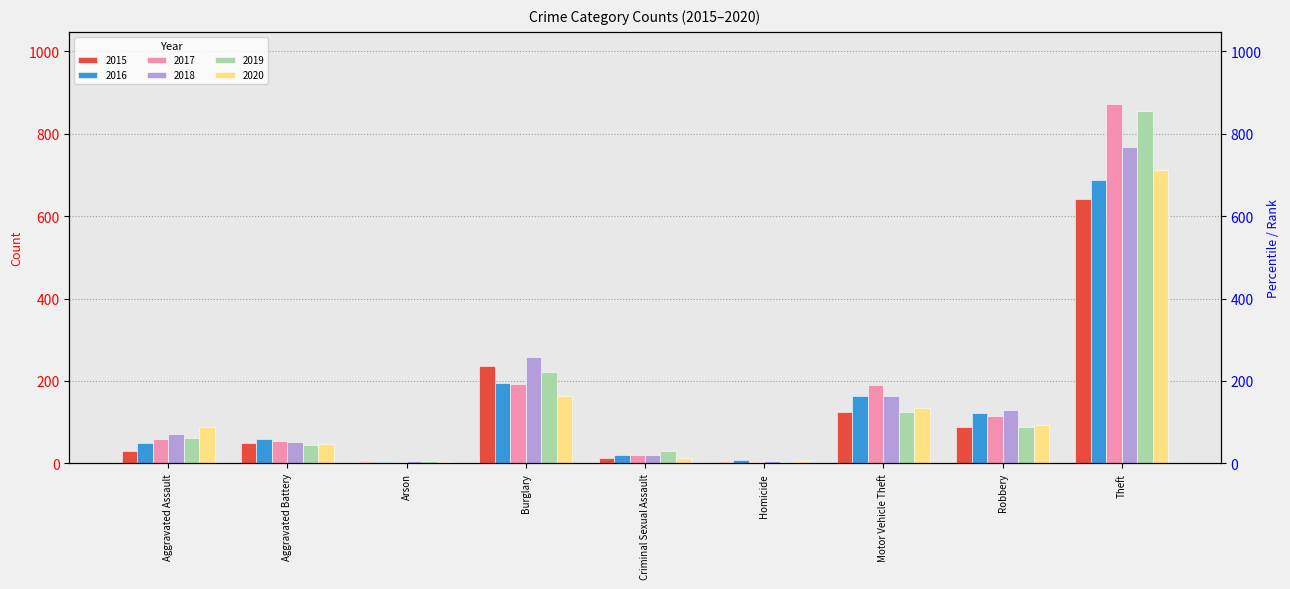

What is the label of the 6th bar from the right?

Burglary